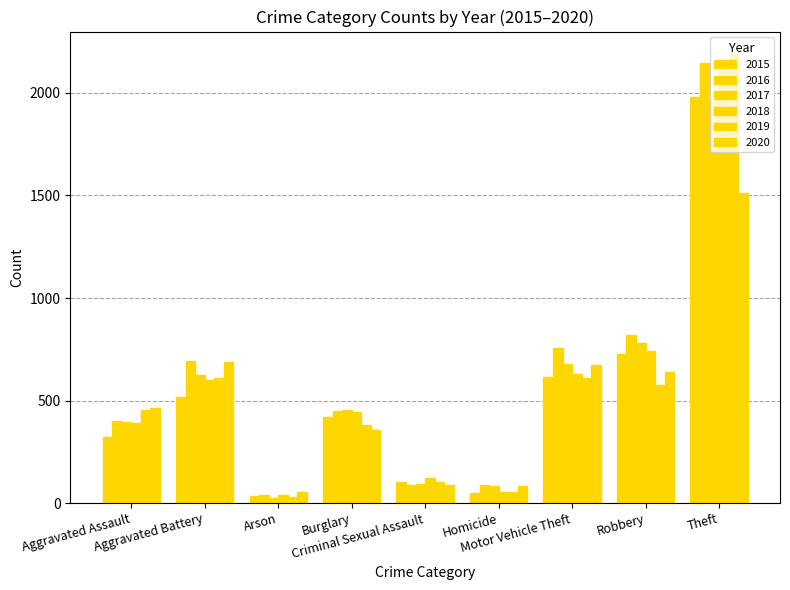

What is the label of the 7th bar from the right?

Arson